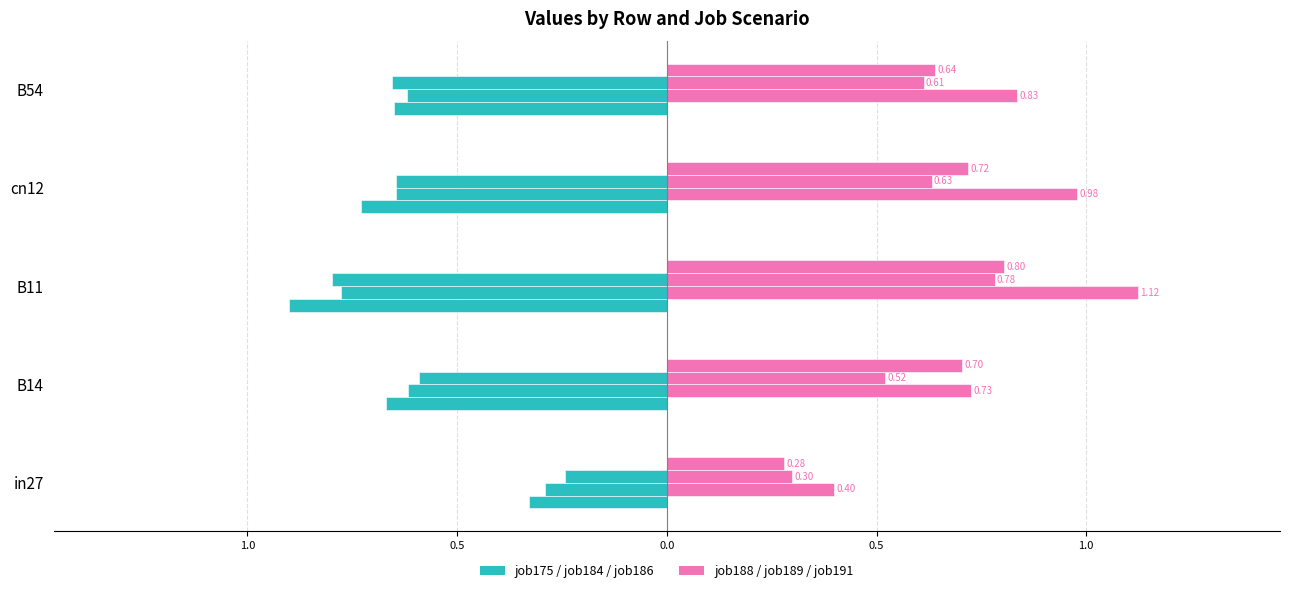

What is the sum of all job175_scenario0_329 values?

-3.3